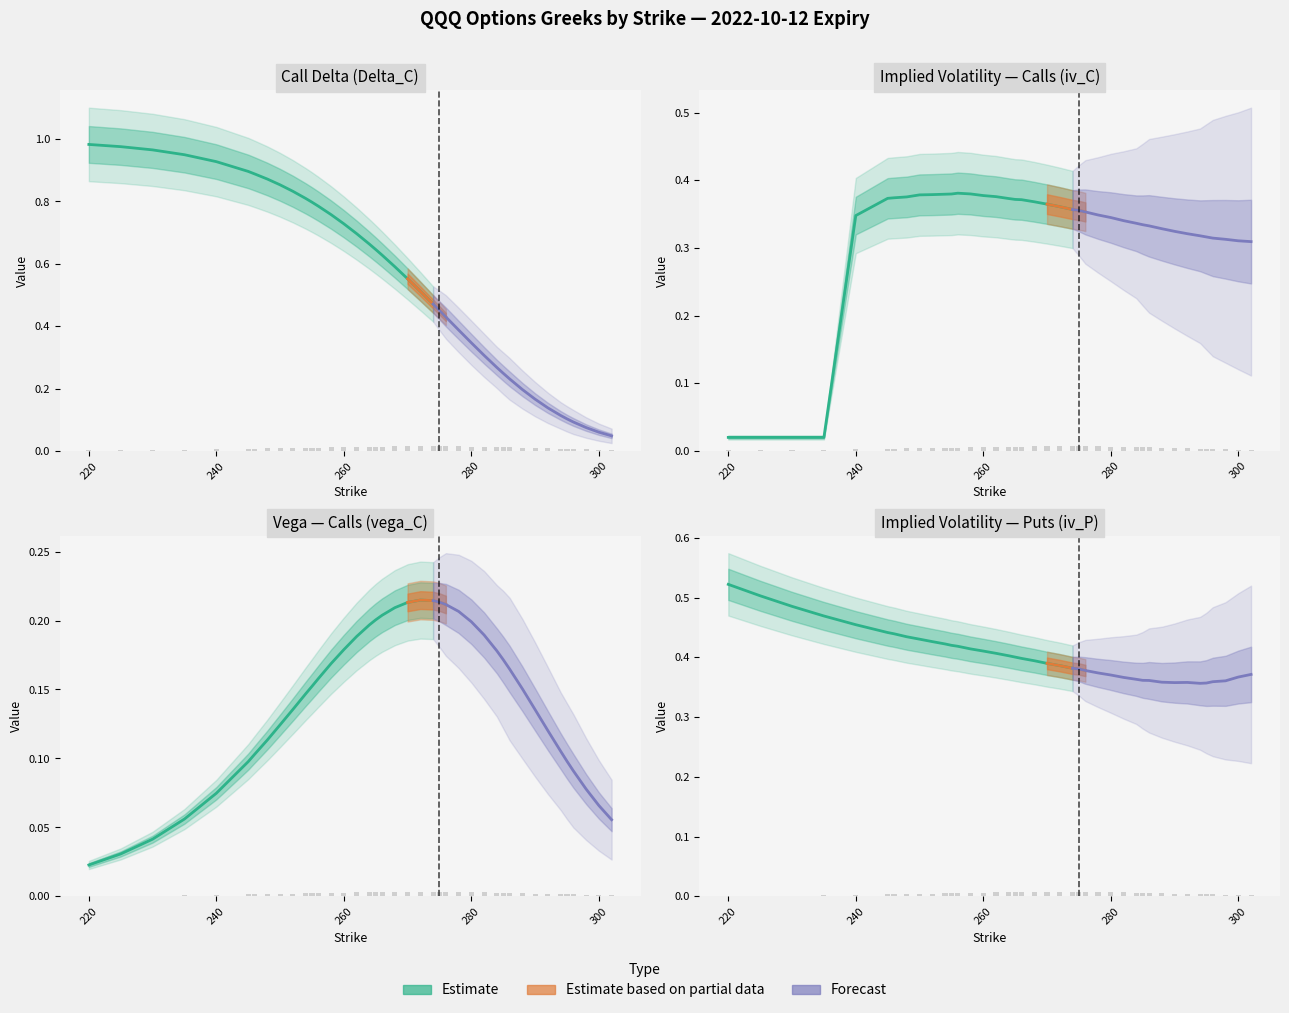

What is the average value of the delta_C series?

0.5